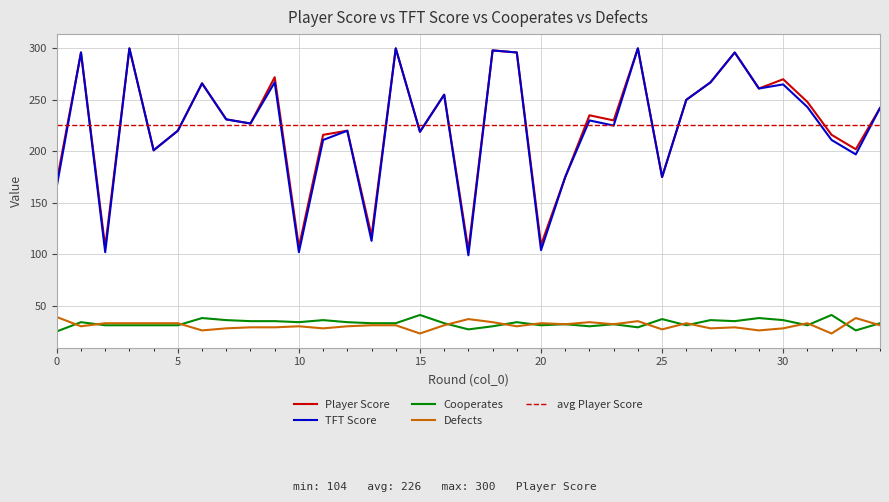

What is the sum of all Defects values?

1080